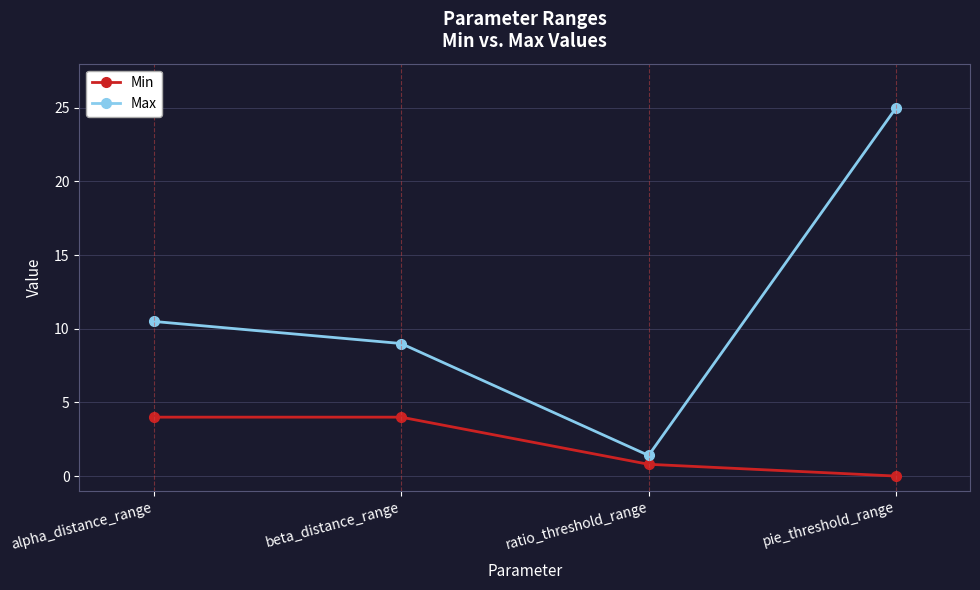

How many data points in Max are less than 10?

2